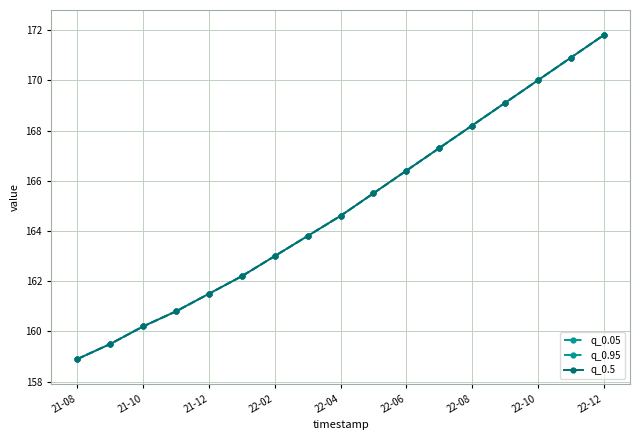

Does the chart have visible grid lines?

Yes